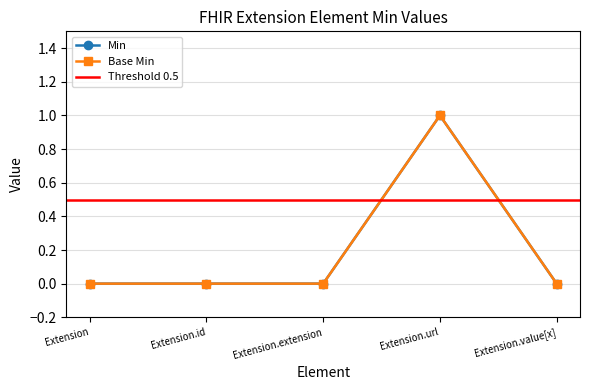

Reading left to right, what are all the values shown in this chart?

Min: Extension=0	Extension.id=0	Extension.extension=0	Extension.url=1	Extension.value[x]=0
Base Min: Extension=0	Extension.id=0	Extension.extension=0	Extension.url=1	Extension.value[x]=0